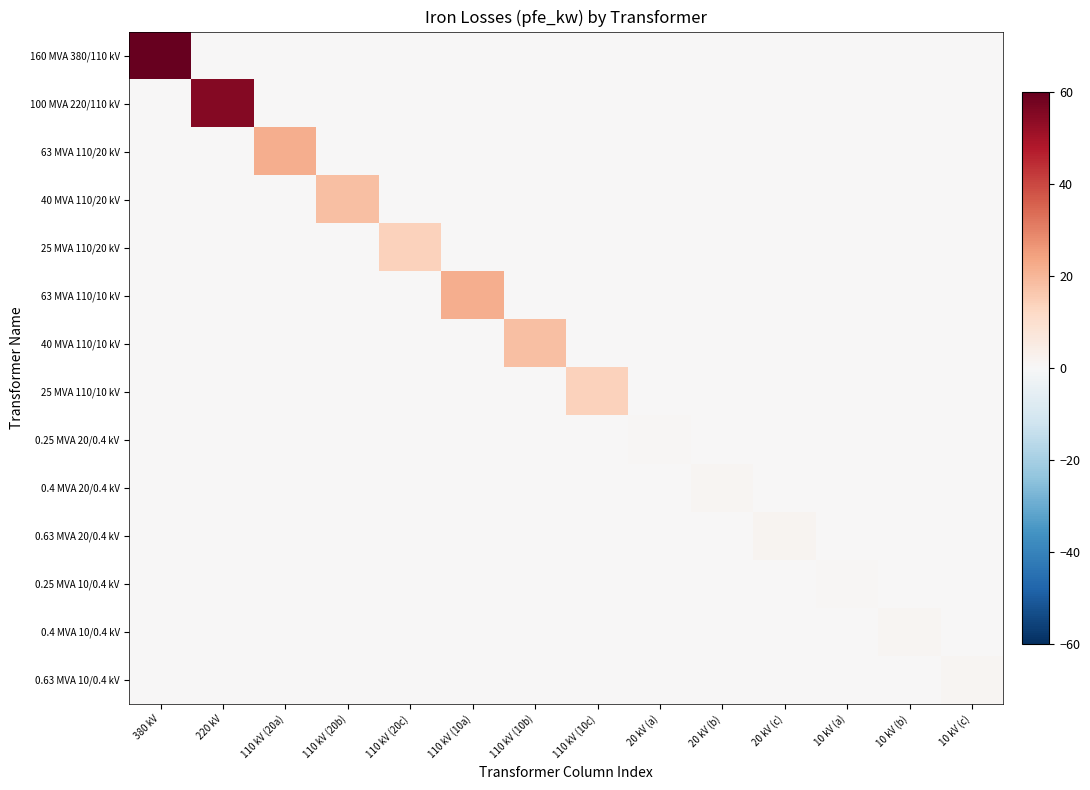

Which series has the largest total across all categories?

160 MVA 380/110 kV